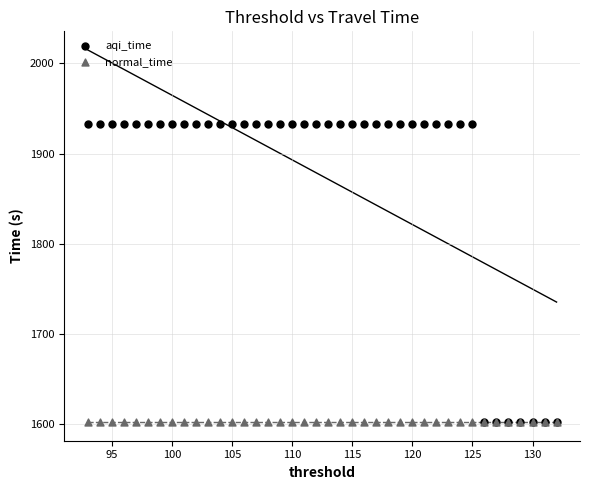

What are all the series names shown in the legend?

aqi_time, normal_time